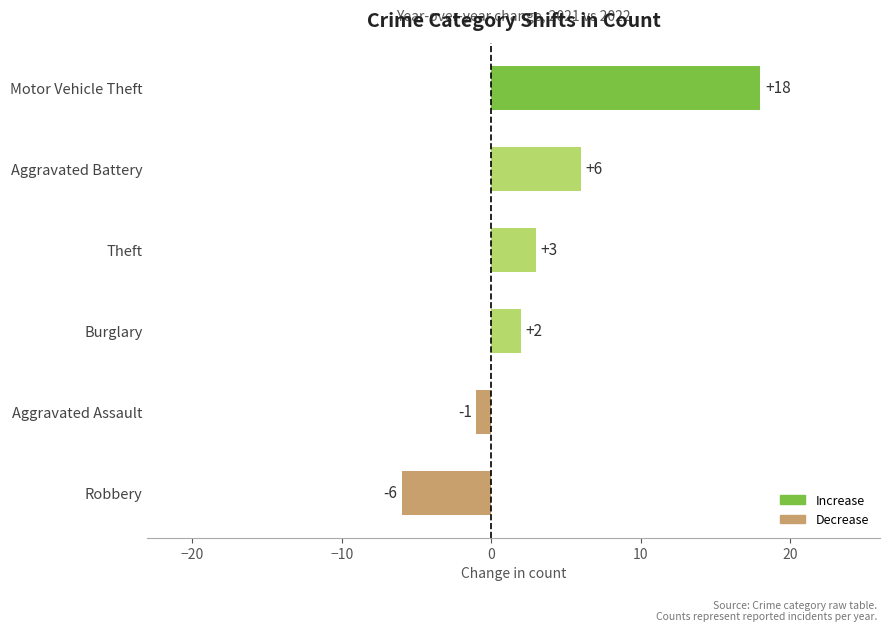

Rank the categories by value from lowest to highest.

Robbery, Aggravated Assault, Burglary, Theft, Aggravated Battery, Motor Vehicle Theft